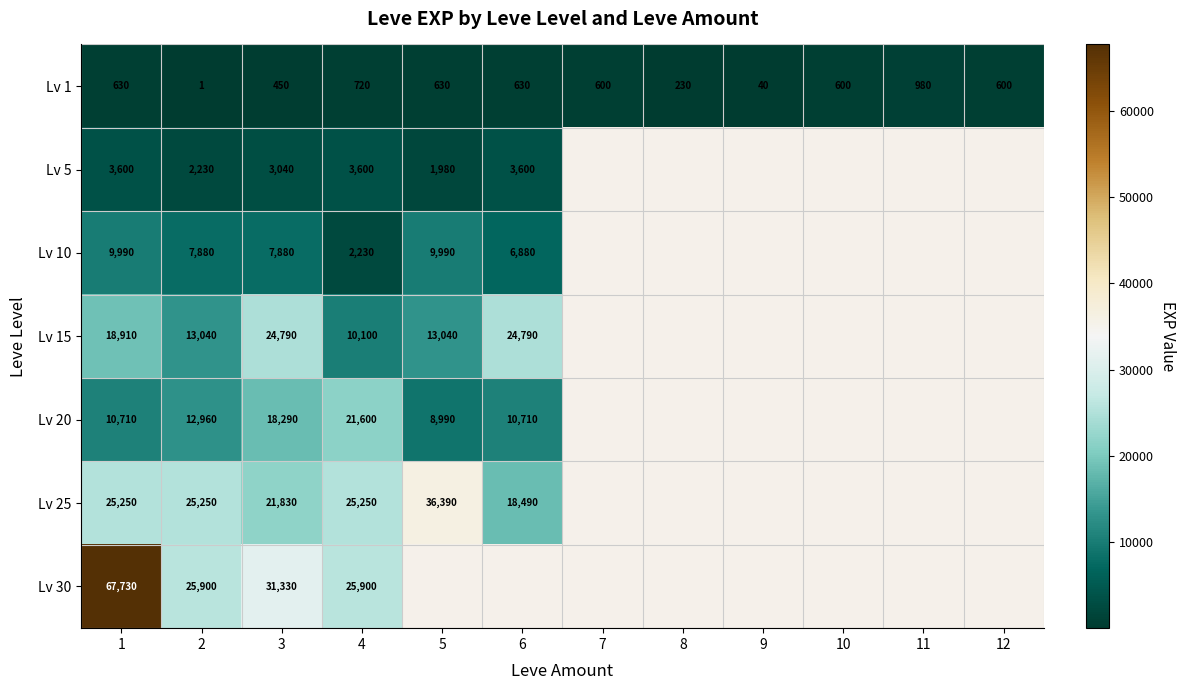

Which category has the highest value in the Lv 1 series?

11